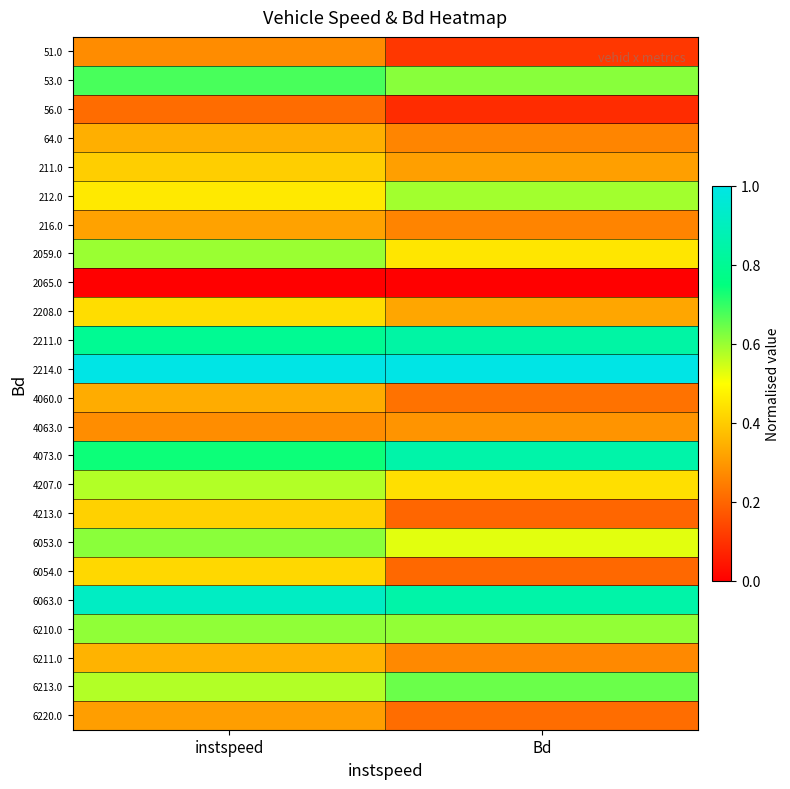

How many distinct data groups are displayed?

24